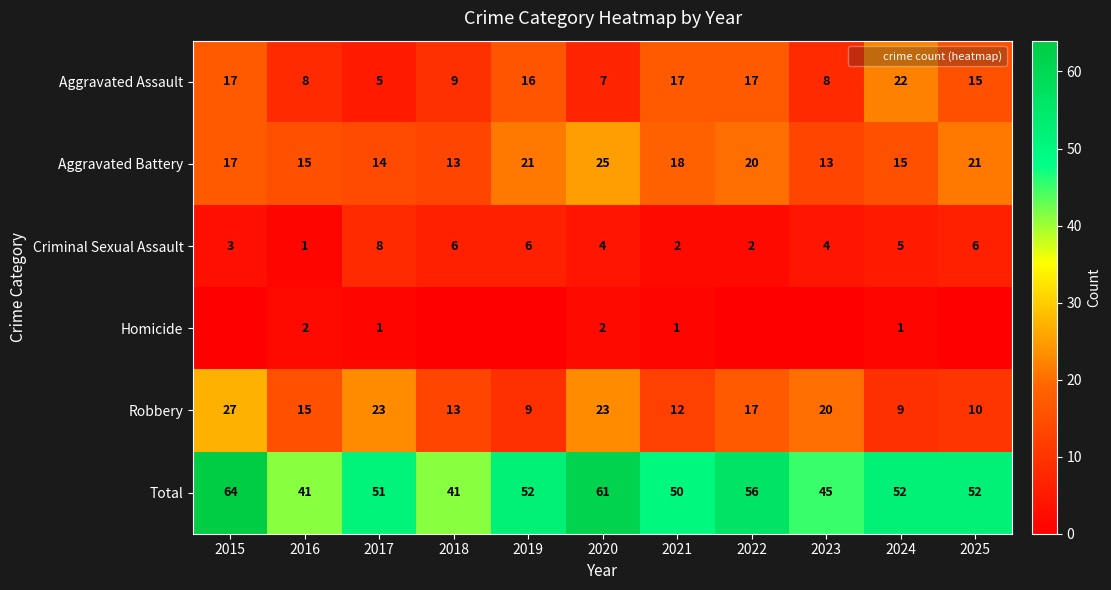

Which series has the largest total across all categories?

Total